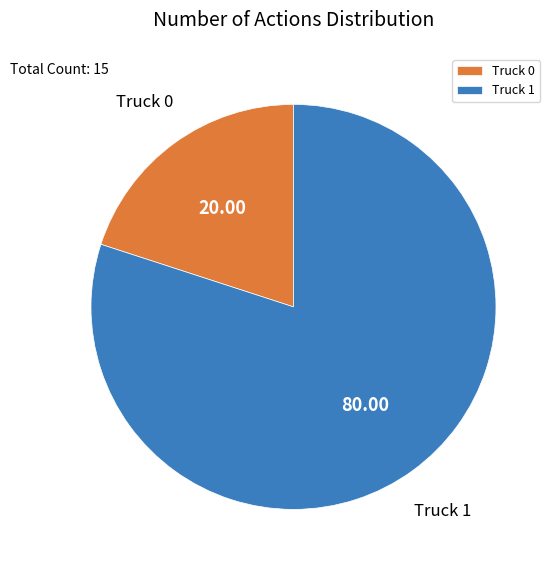

Which category has the biggest portion of the pie?

Truck 1